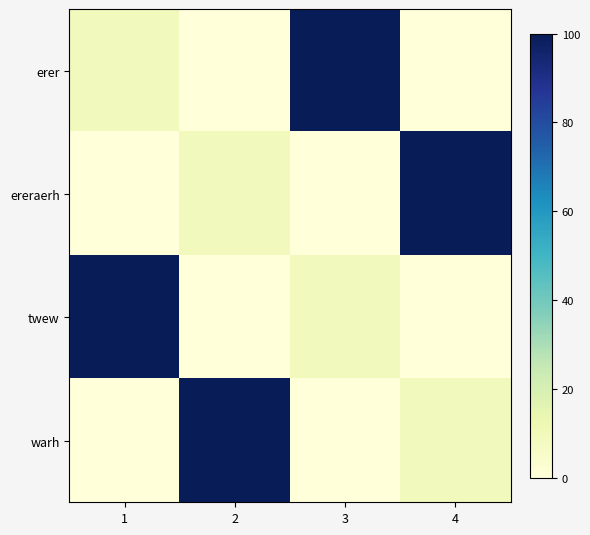

What is the maximum value shown in the chart?

100.0